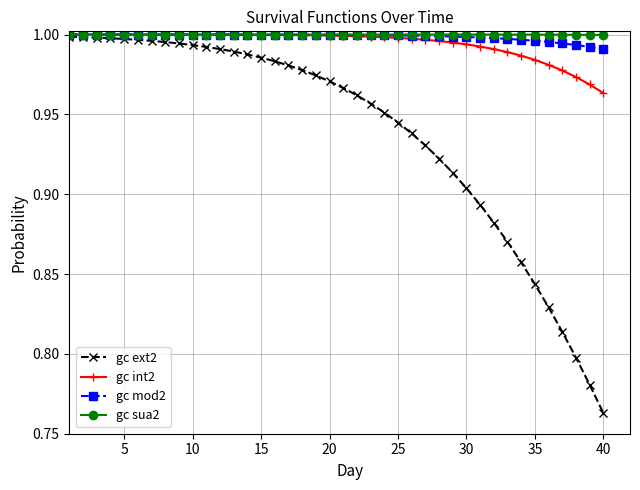

Which series has the largest range (max minus min)?

gc ext2